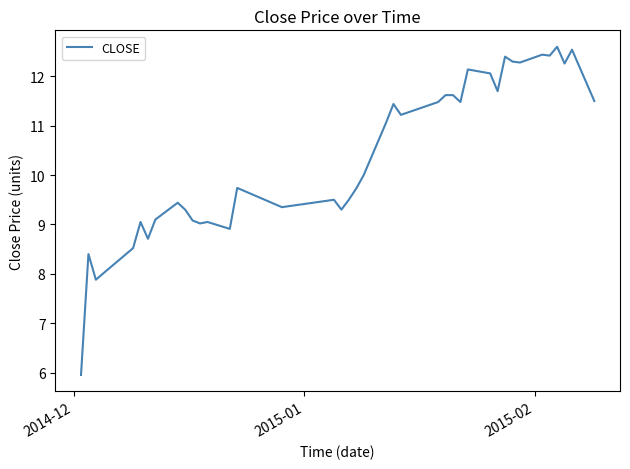

What is the minimum value shown in the chart?

6.0